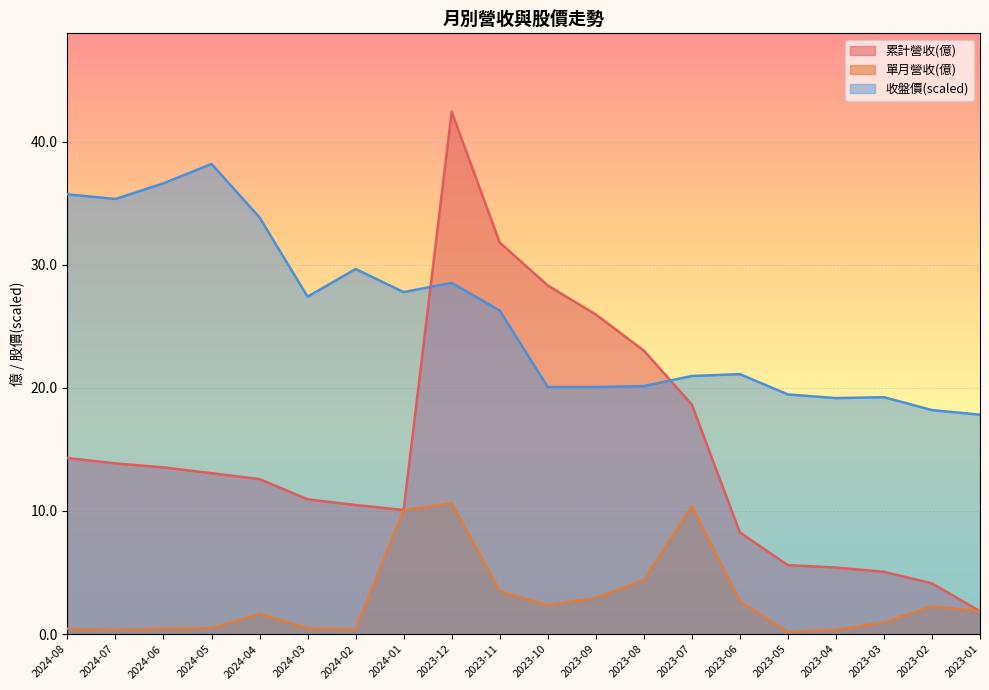

Does the chart display data point markers on the line(s)?

No